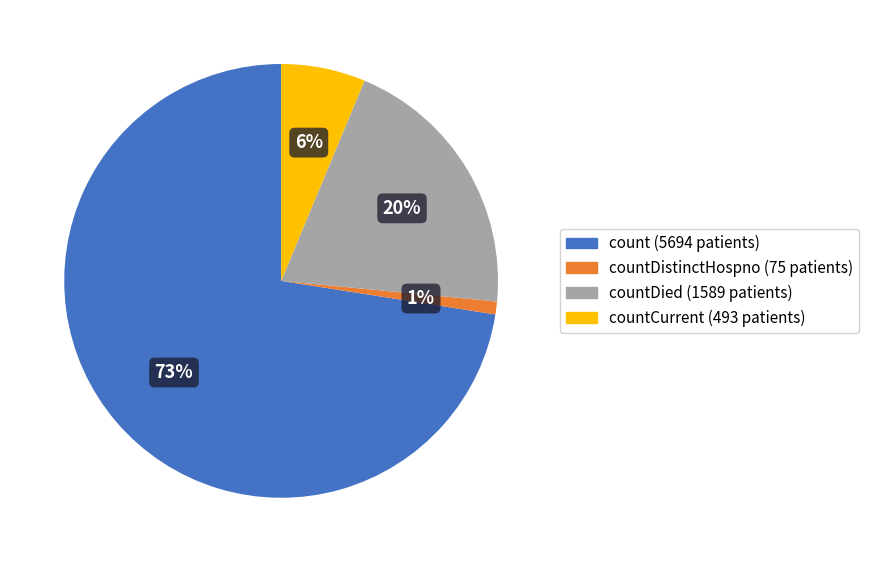

Does any single category account for the majority?

Yes